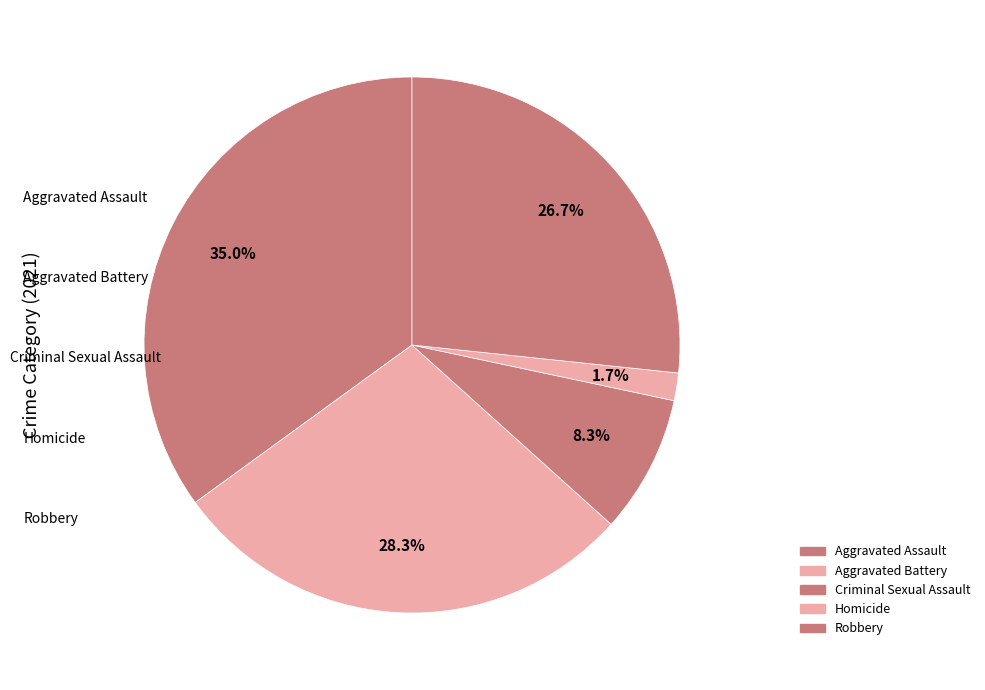

Is the sum of Aggravated Assault and Aggravated Battery greater than half?

Yes